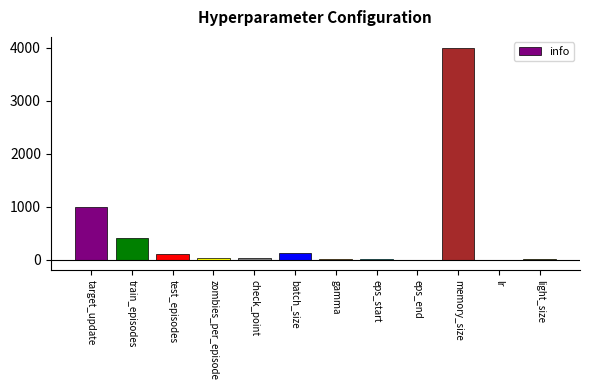

How many distinct data groups are displayed?

1